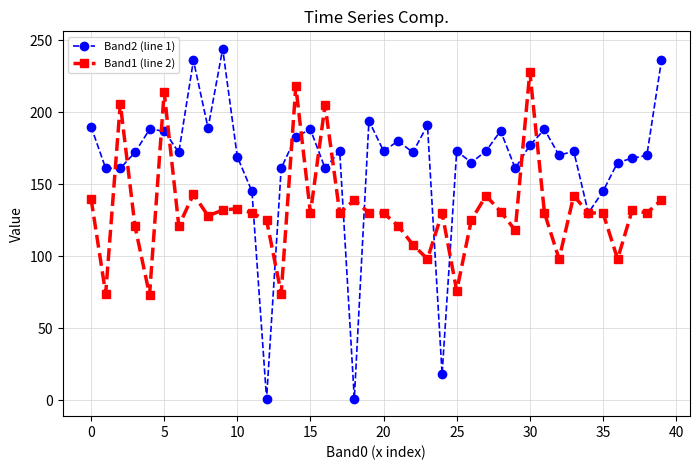

Rank the series by their maximum value, from lowest to highest.

Band1 (line 2), Band2 (line 1)